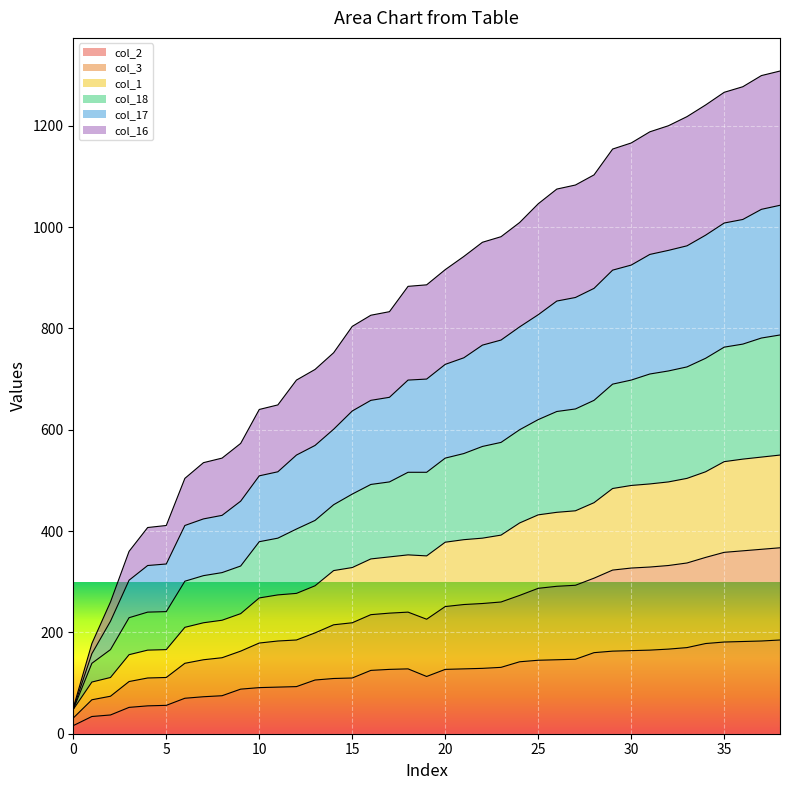

True or false: col_16 has more than 1 interior local peaks.

False